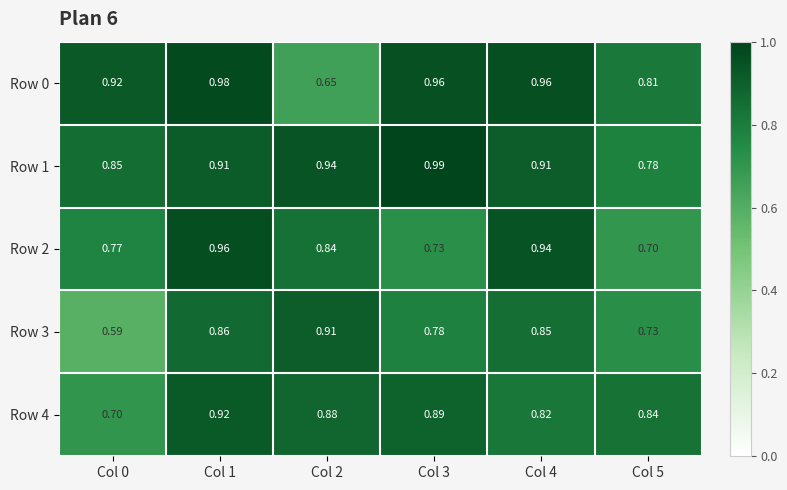

At Col 1, list the series in order from smallest to largest.

Row 3, Row 1, Row 4, Row 2, Row 0